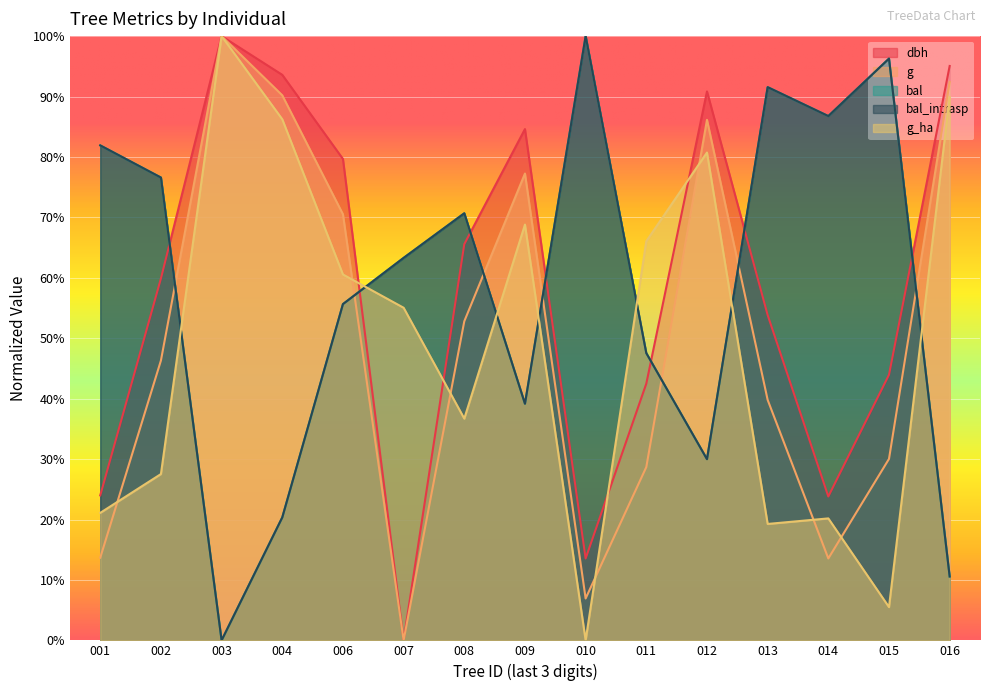

What is the spread (max minus min) of values at 016?

84.5